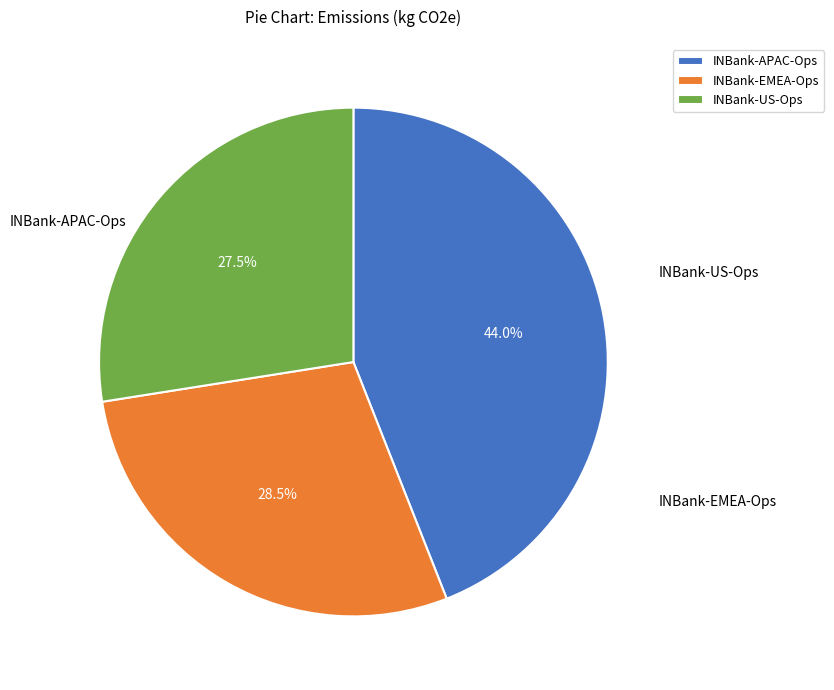

To the nearest percent, what is the average slice percentage?

33%